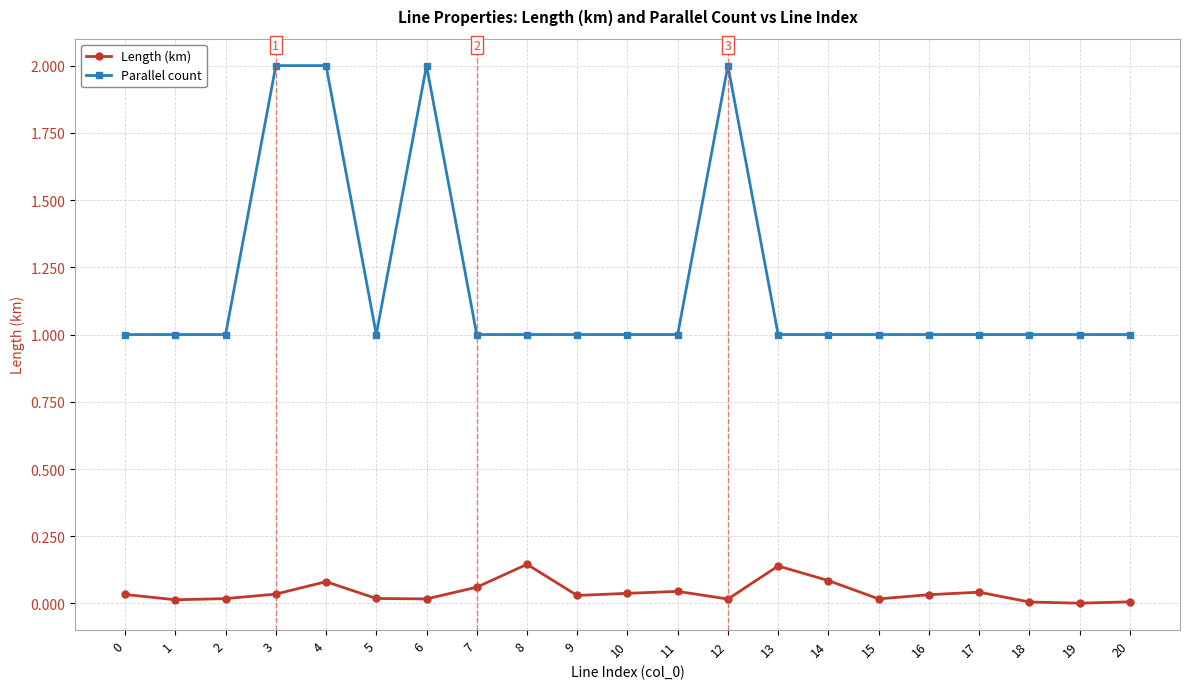

Which series changed the most between 3 and 9?

Parallel count